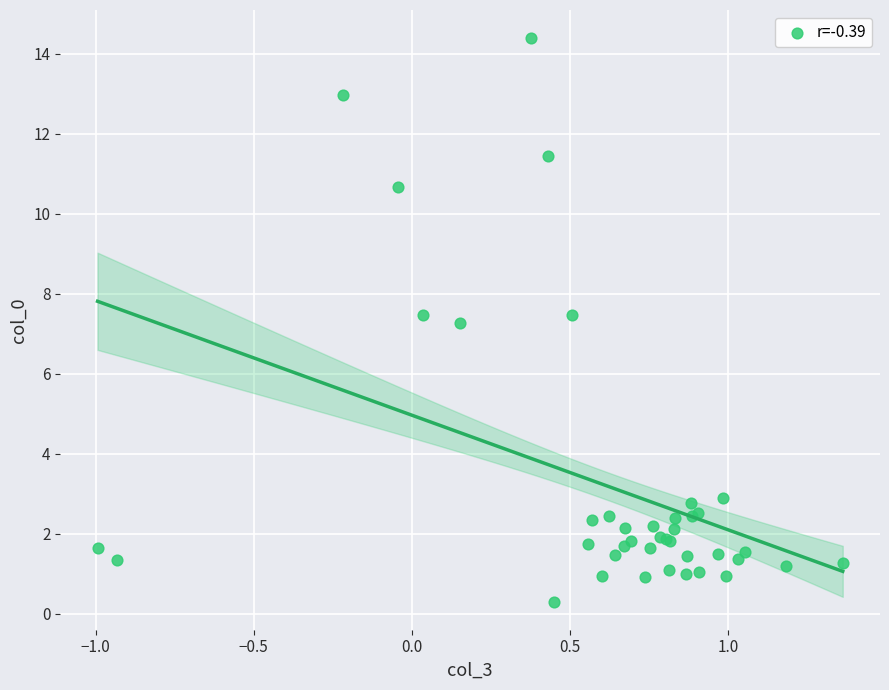

What Y value in the scatter plot is closest to 7?

7.3